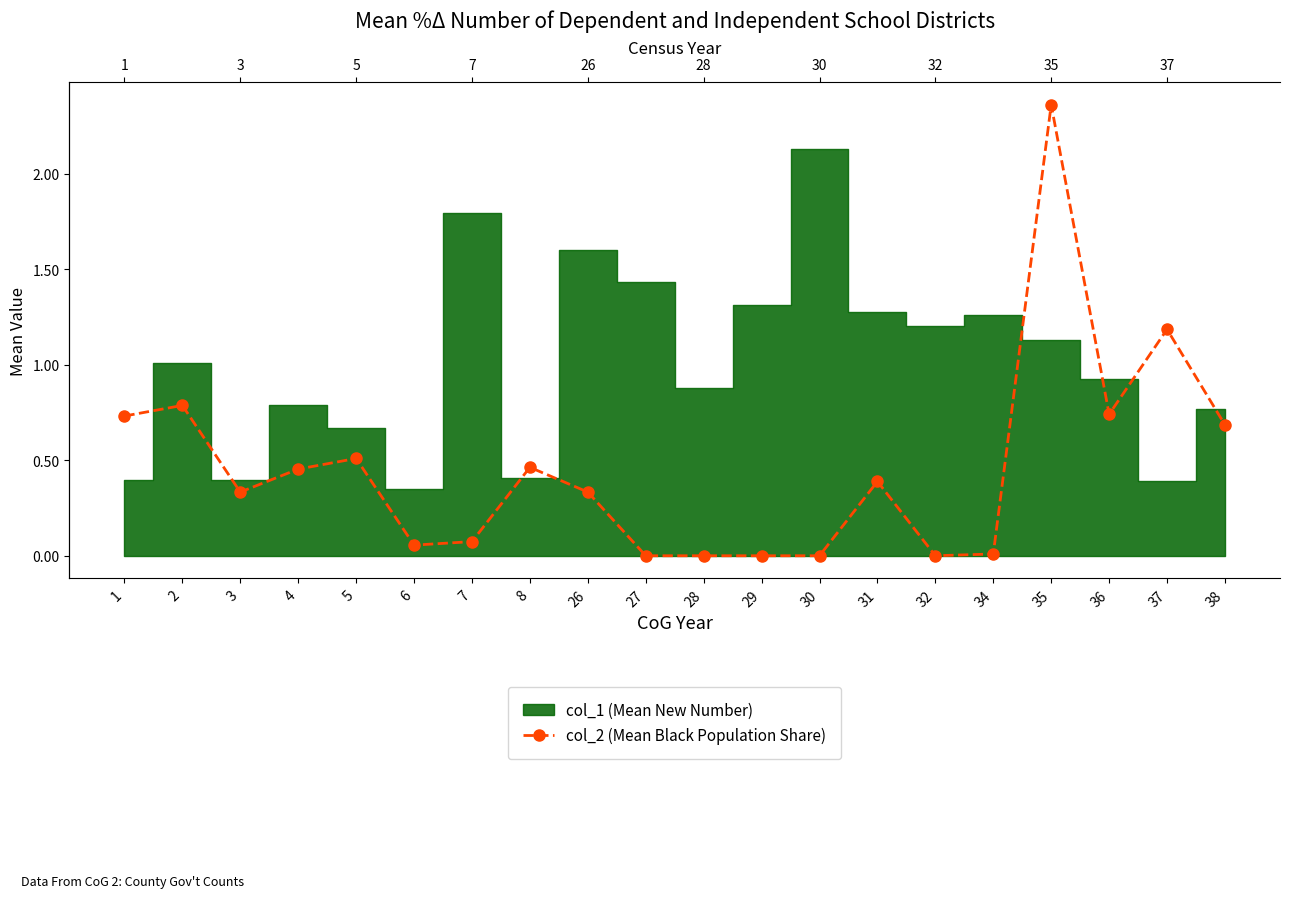

Which label corresponds to the largest value in the chart?

35